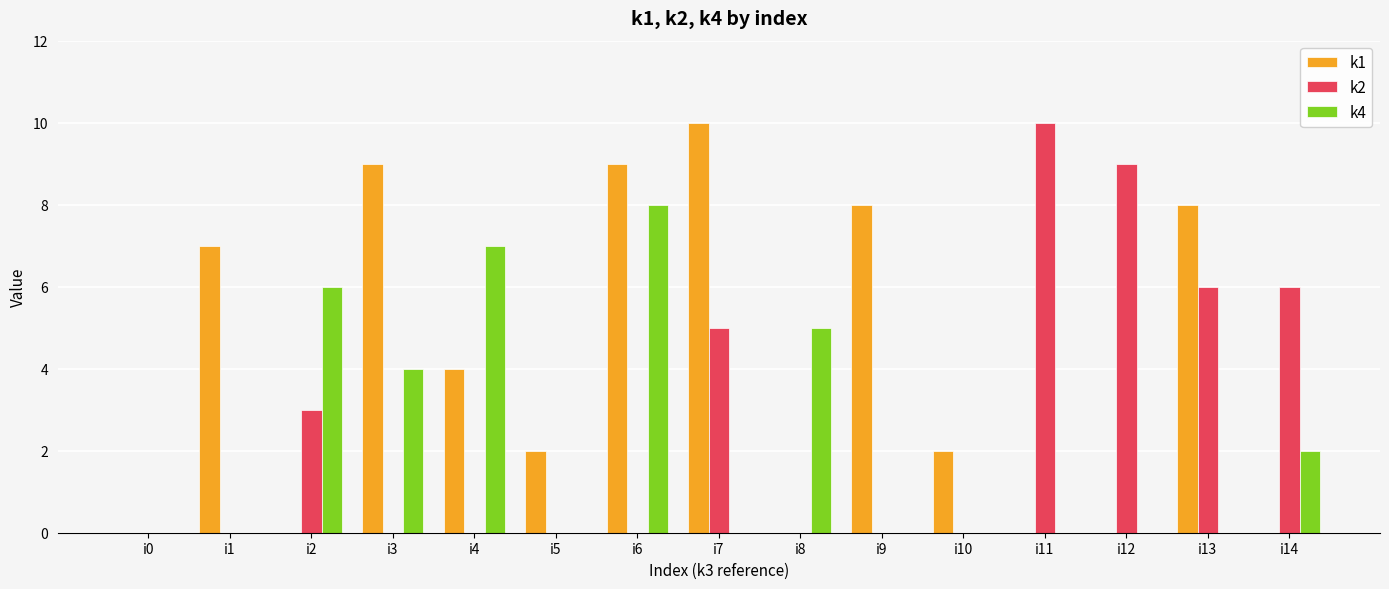

What is the approximate value of k1 at i4?

4